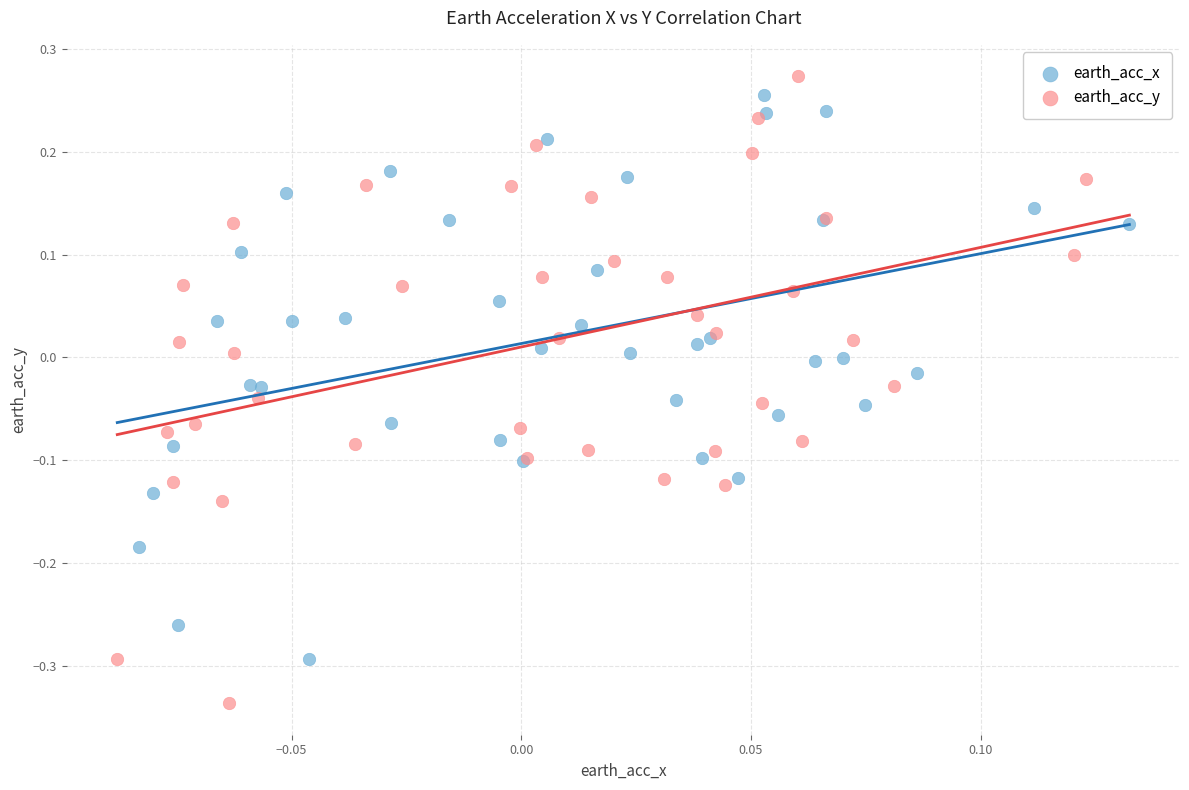

Which series has the largest Y range (max minus min)?

earth_acc_y